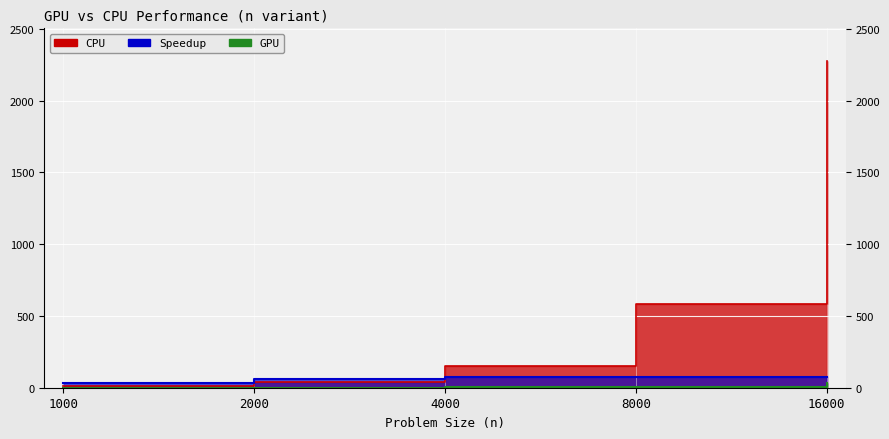

Which series has the largest range (max minus min)?

CPU